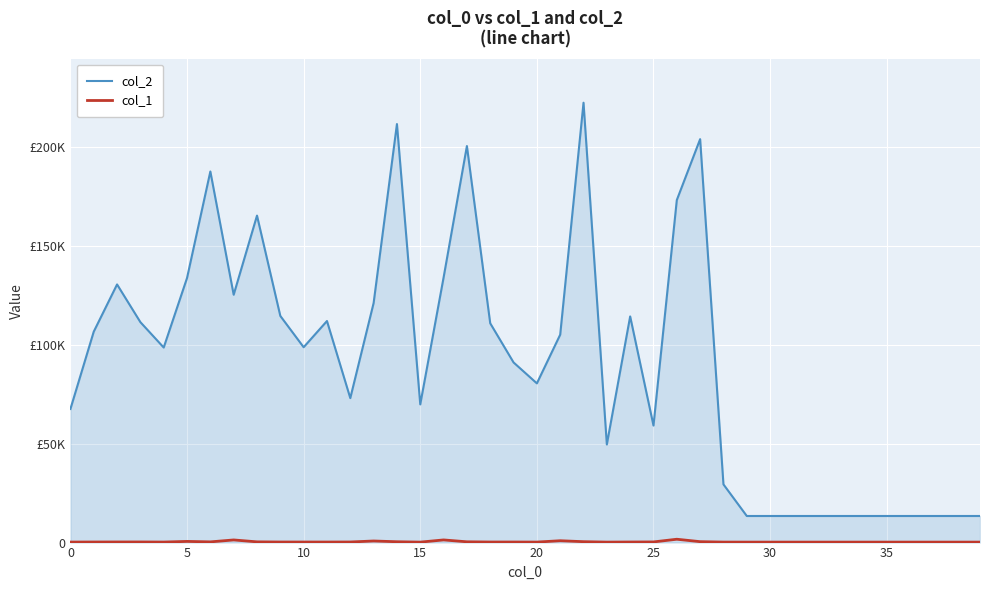

Which series has the widest spread of values?

col_2